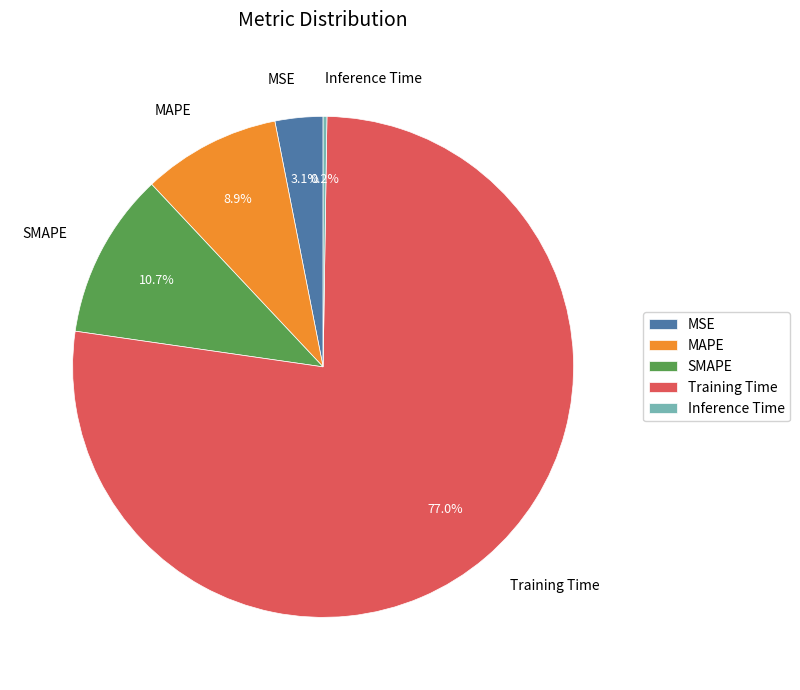

What is the majority slice?

Training Time